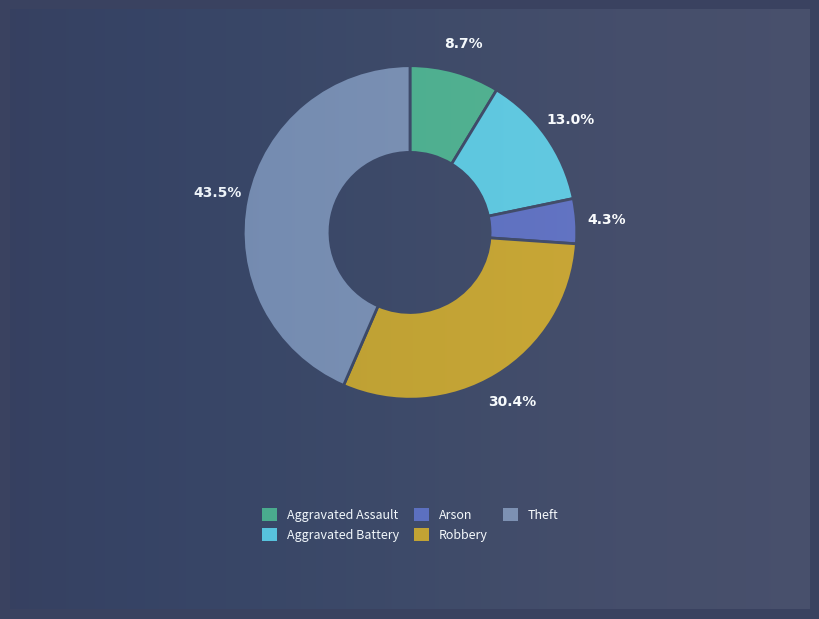

To the nearest percent, what is the average slice percentage?

20%